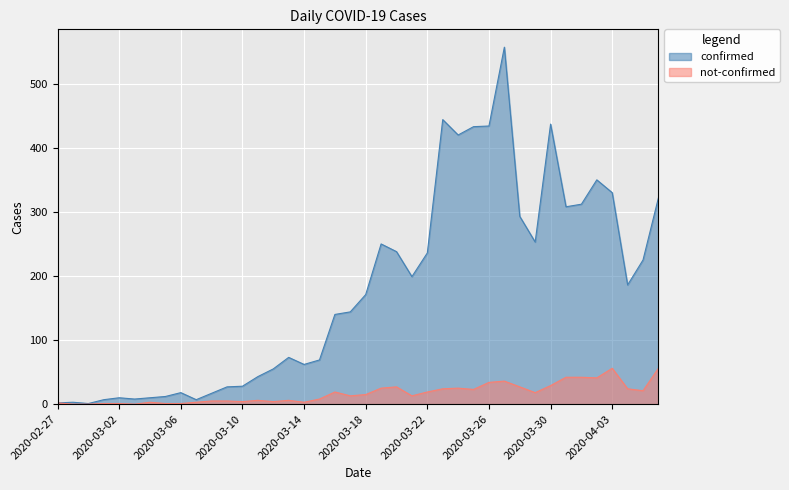

Is the value of confirmed at 2020-04-05 greater than the value of not-confirmed at 2020-02-29?

Yes